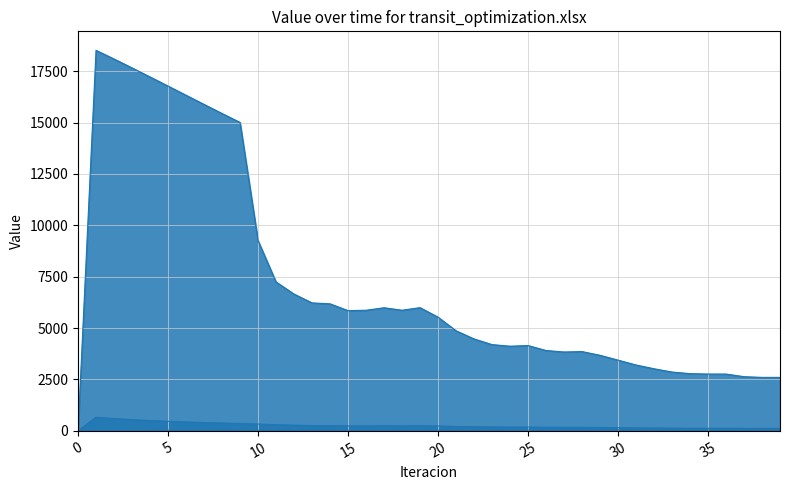

What is the value of the Capacidad Ociosa Total point at the 11th from the left?

9258.3